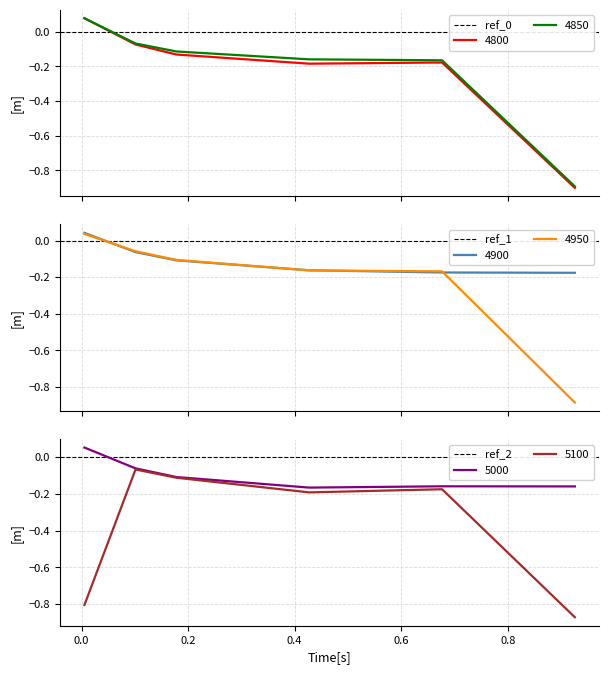

The value of 5100 at 0.2 is -0.1. True or false?

False